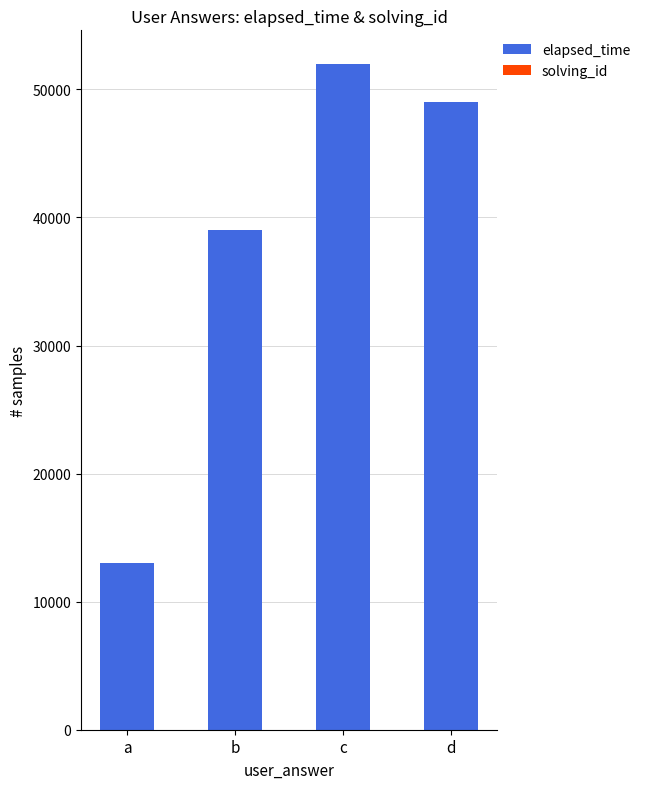

Is it true that elapsed_time equals 39000 at b?

True